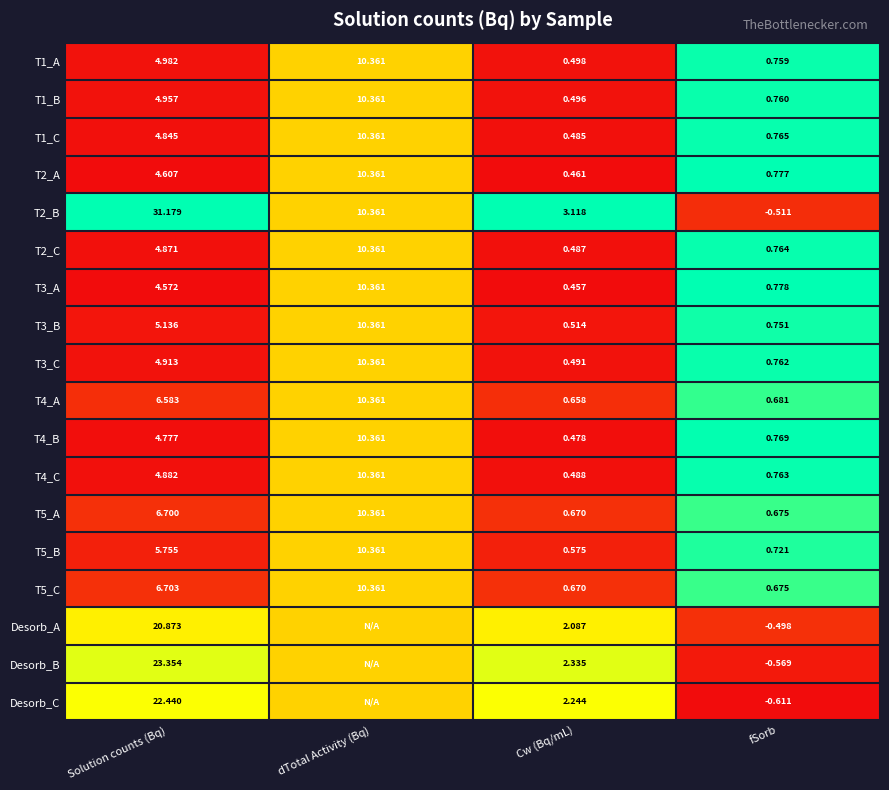

Count the number of data series in this chart.

18